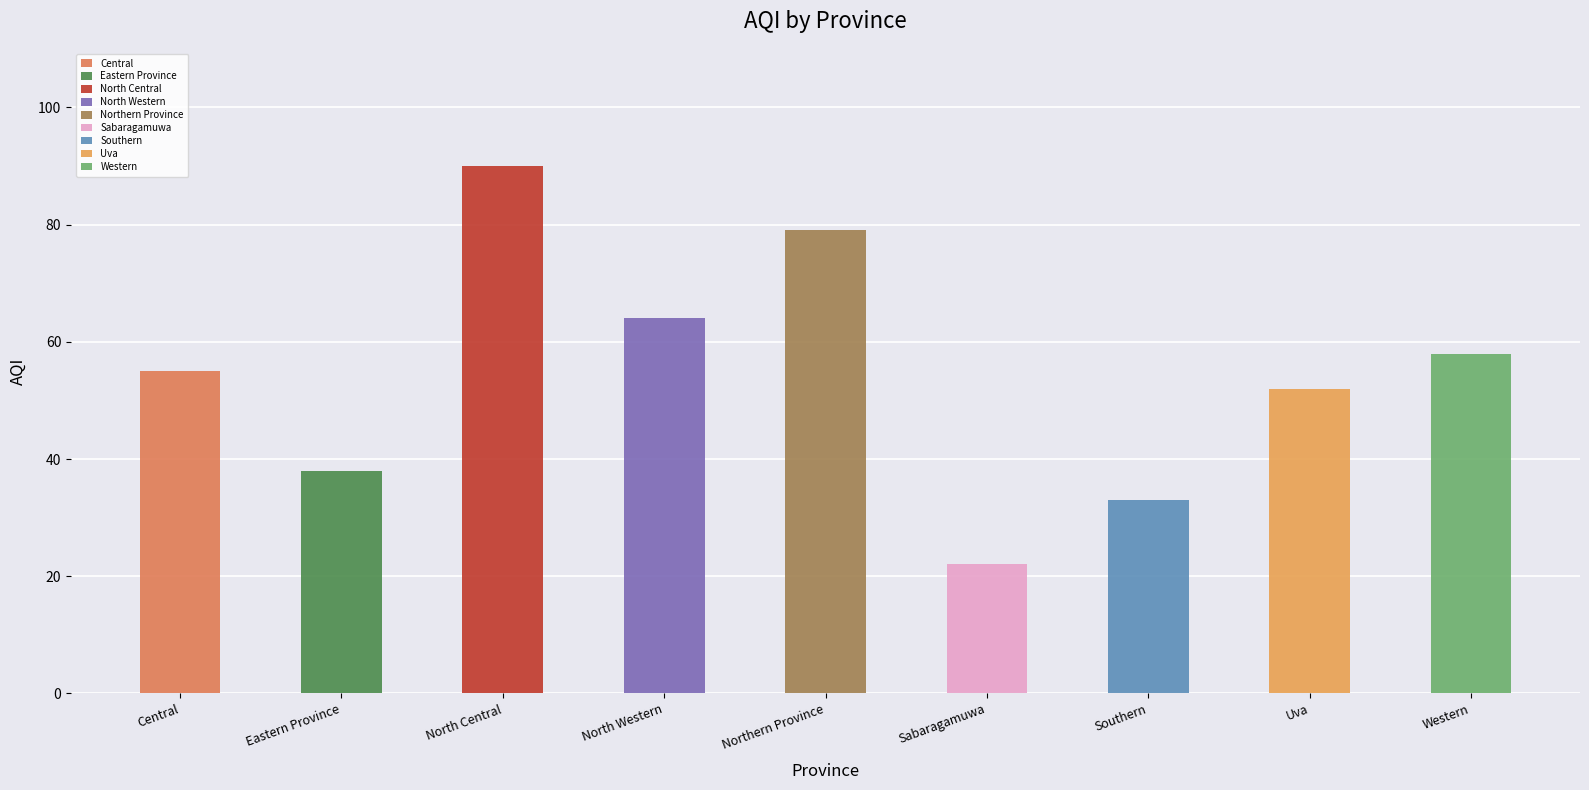

Approximately how many times larger is the value at Western compared to Southern?

1.8